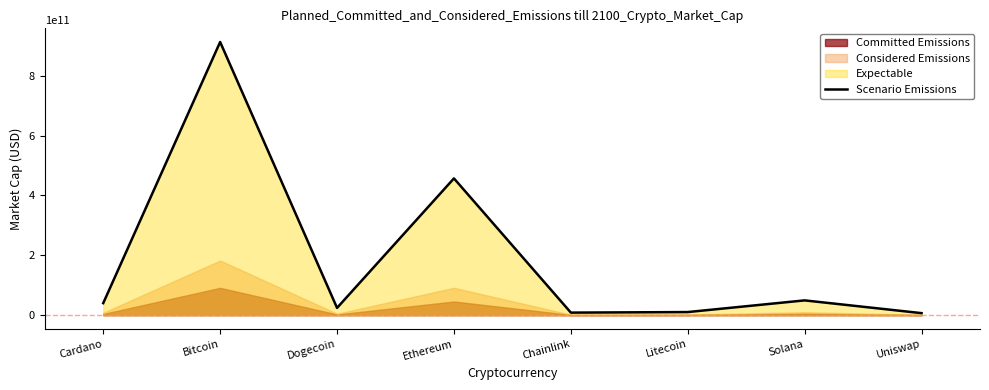

List the labels in order of value, smallest first.

Uniswap, Chainlink, Litecoin, Dogecoin, Cardano, Solana, Ethereum, Bitcoin